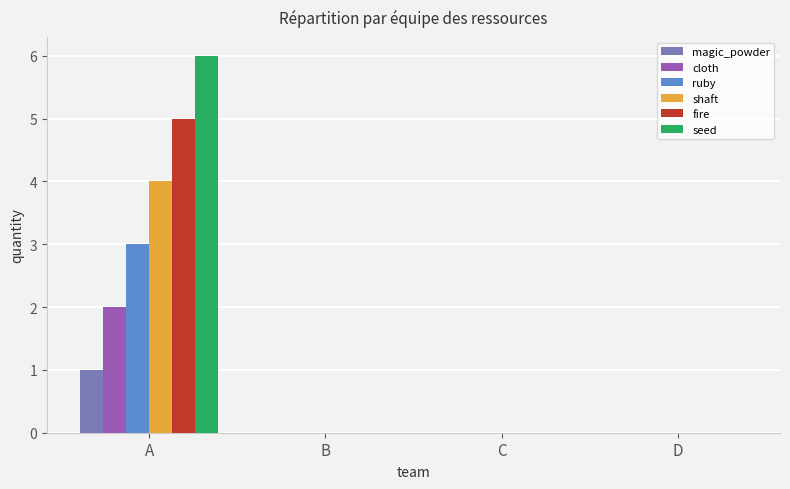

Is it true that cloth equals 0 at C?

True